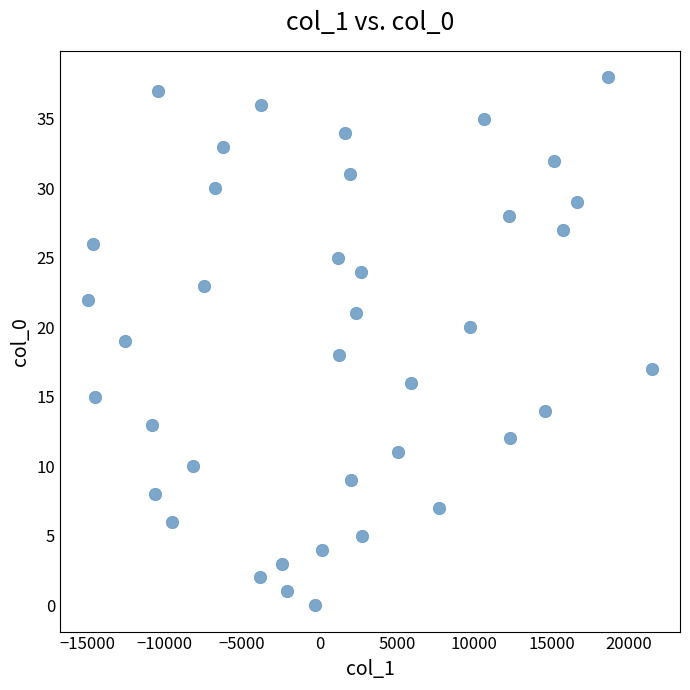

What is the range of Y values (max minus min)?

38